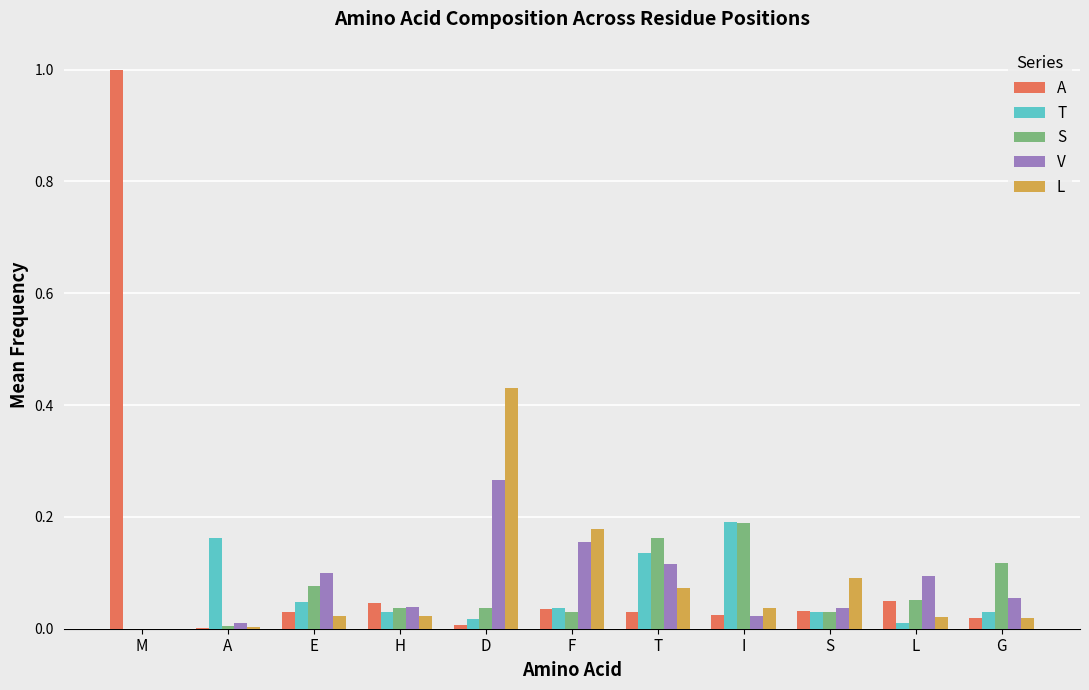

At which category is the sum across all series the highest?

M